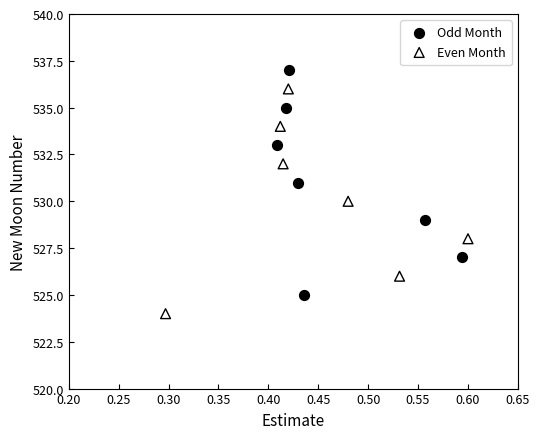

Which series contains the lowest Y value?

Even Month